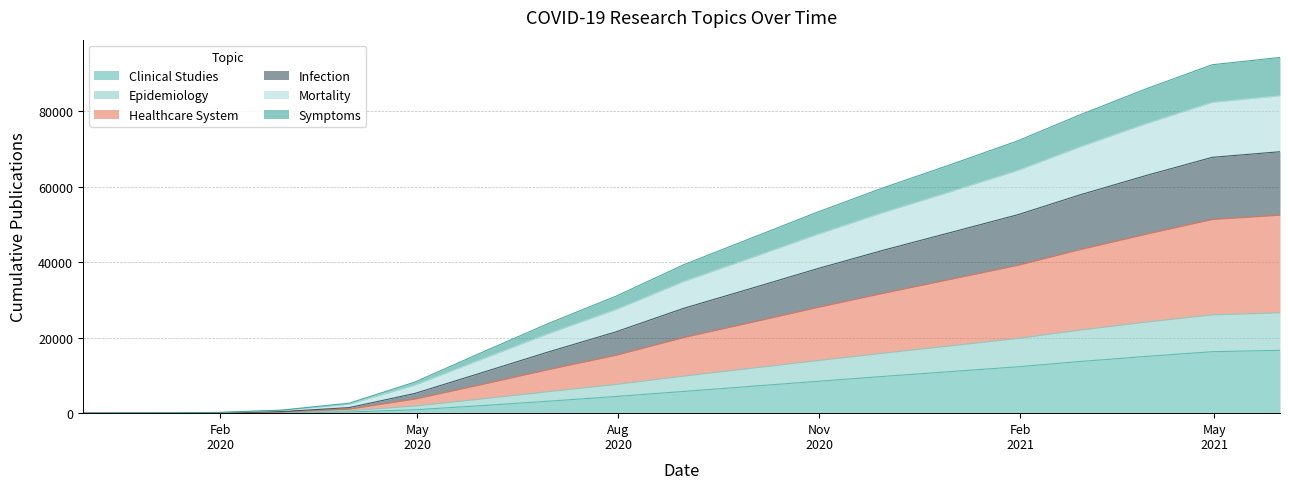

What is the highest value of the Clinical Studies series?

16642